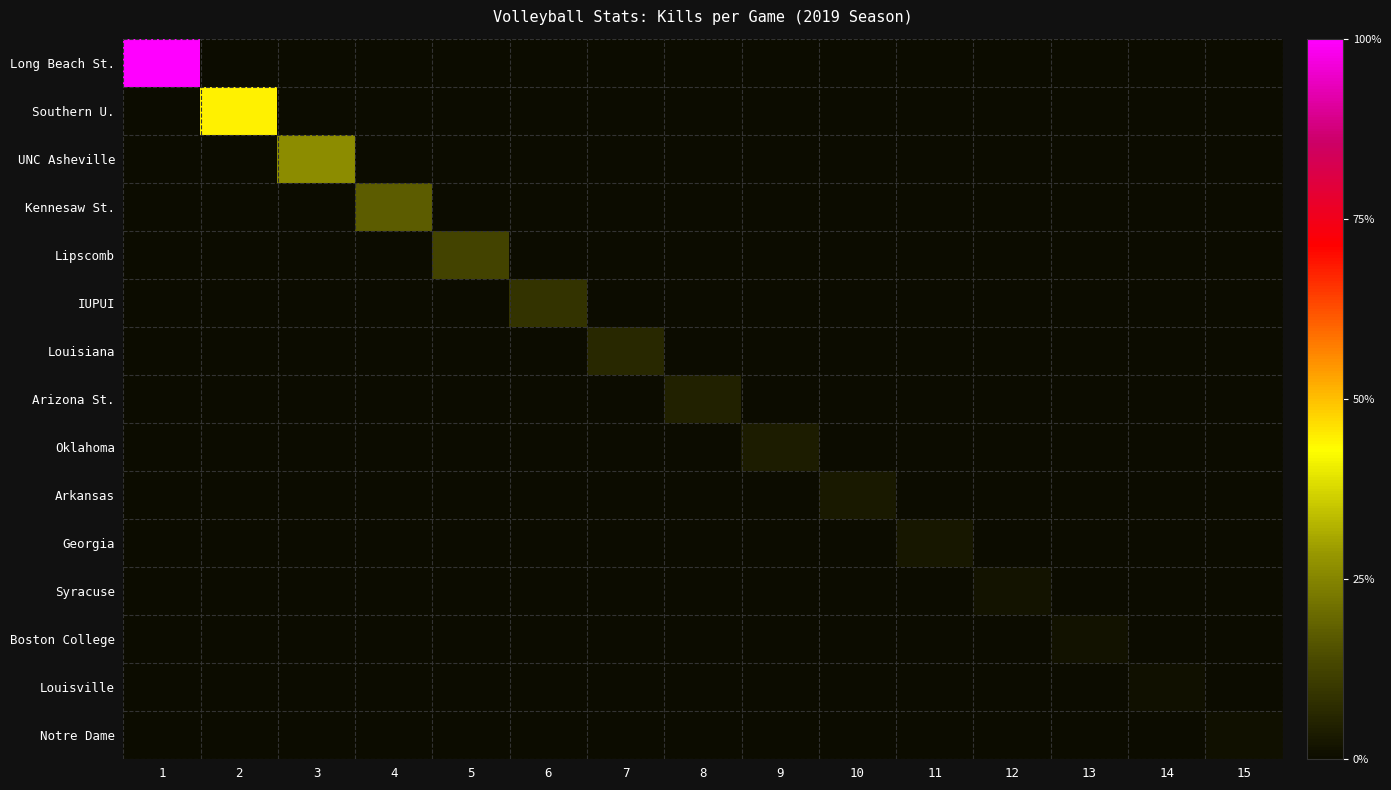

Count the number of categories in the chart.

15